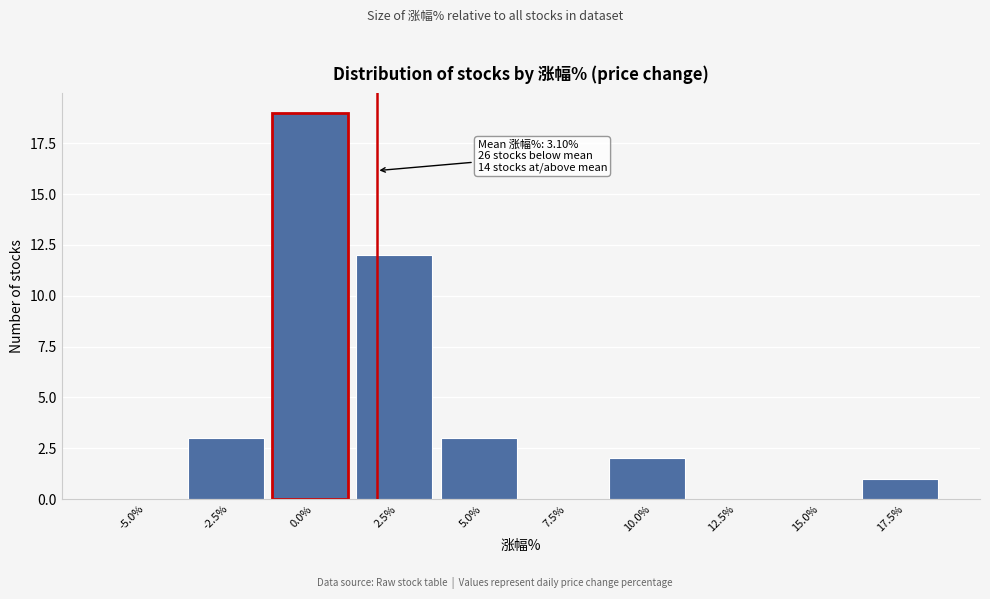

Reading left to right, transcribe all the data shown in this chart.

-5.0%=0	-2.5%=3	0.0%=19	2.5%=12	5.0%=3	7.5%=0	10.0%=2	12.5%=0	15.0%=0	17.5%=1